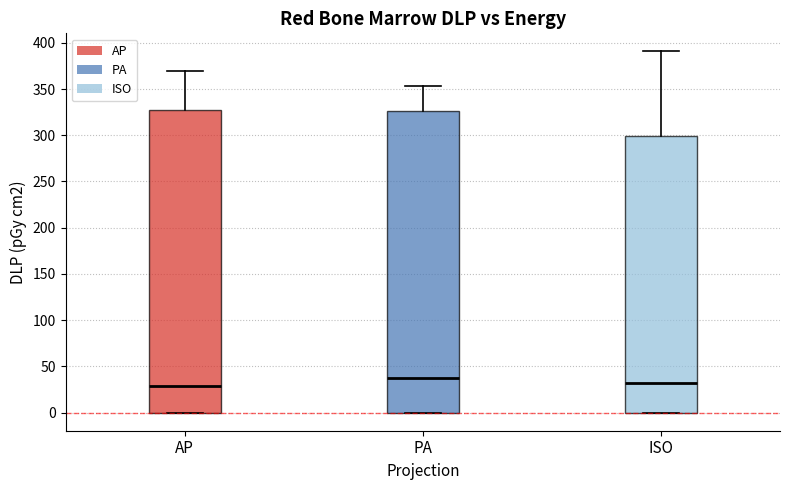

Where is the upper edge of the box for ISO on the y-axis? The values are not printed on the chart, so give them approximately, as read against the axis.

300